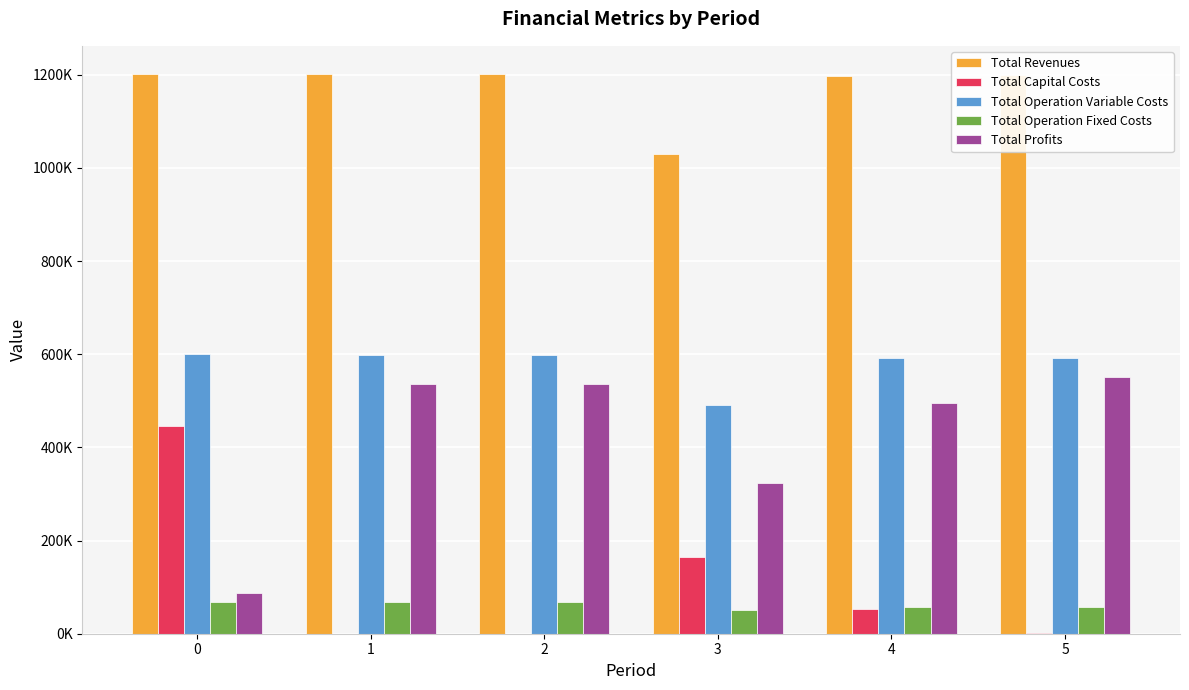

What is the maximum value shown in the chart?

1201810.1